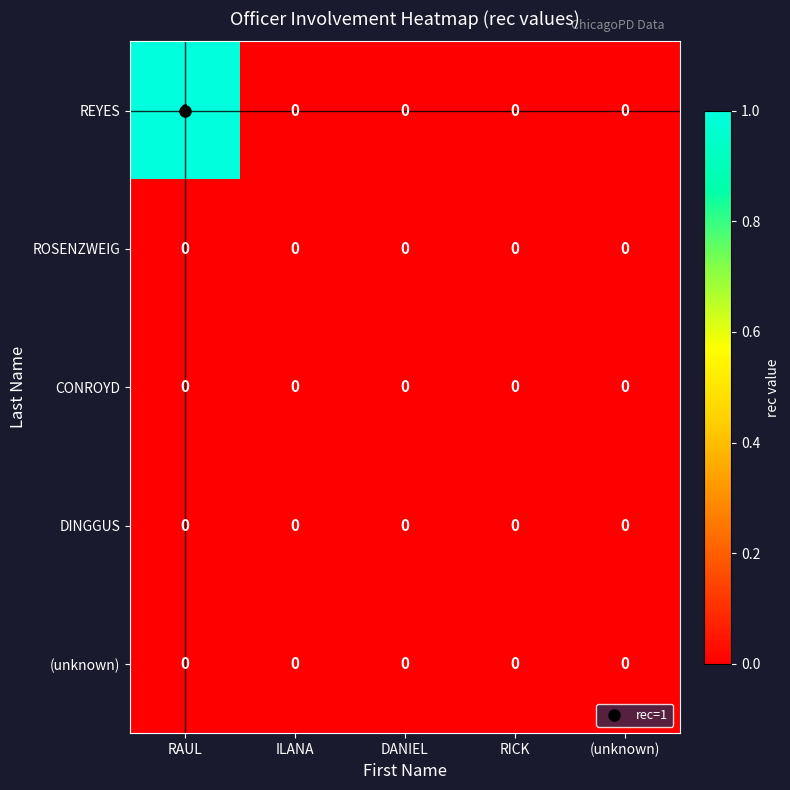

Which category has the highest value across all series?

RAUL